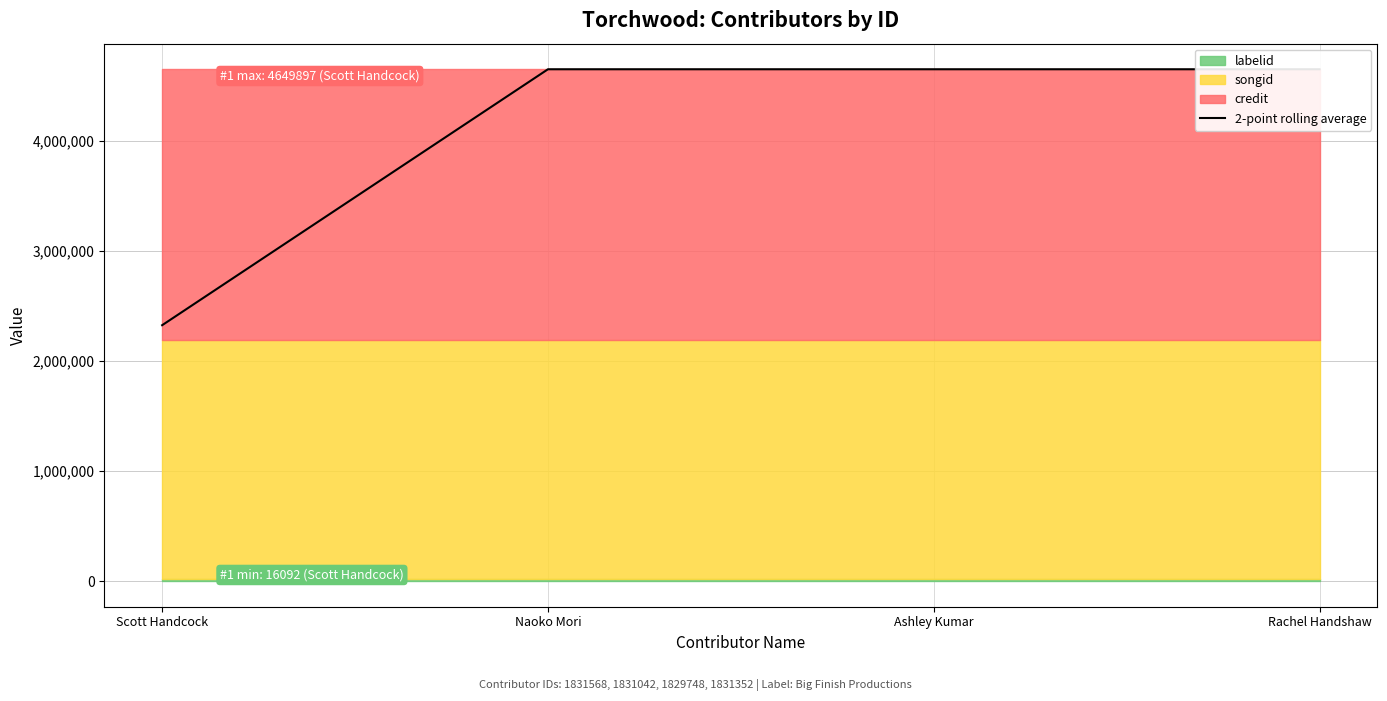

What is the value of the 3rd point from the left?

4649897.0